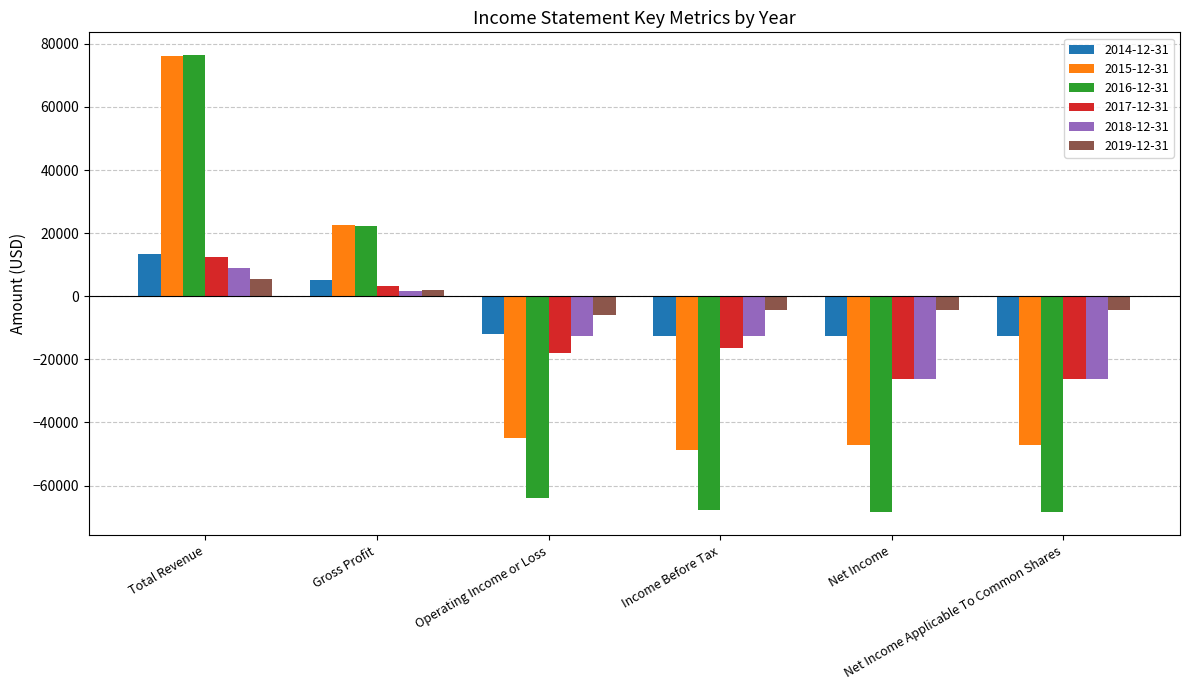

What is the average value of the 2015-12-31 series?

-14833